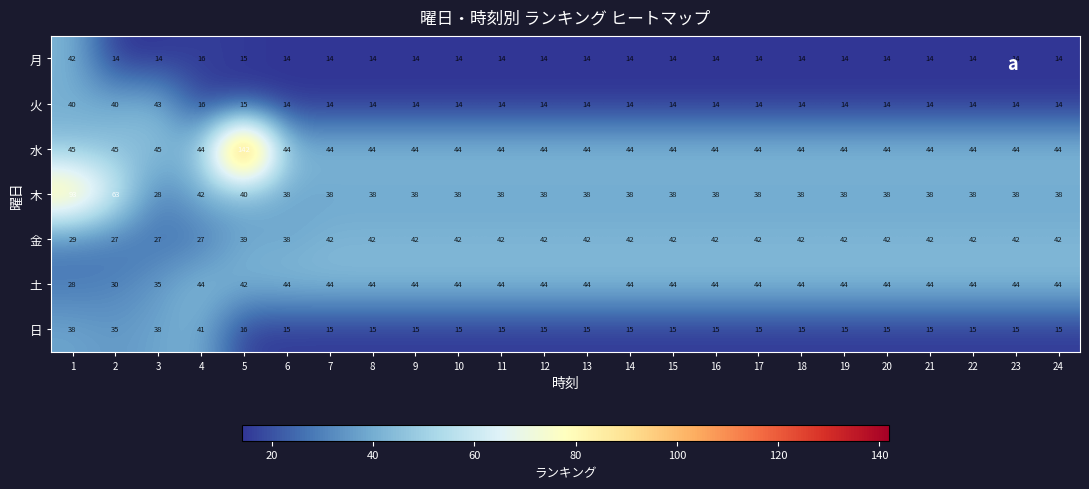

Is the value of 日 at 24 greater than the value of 土 at 8?

No